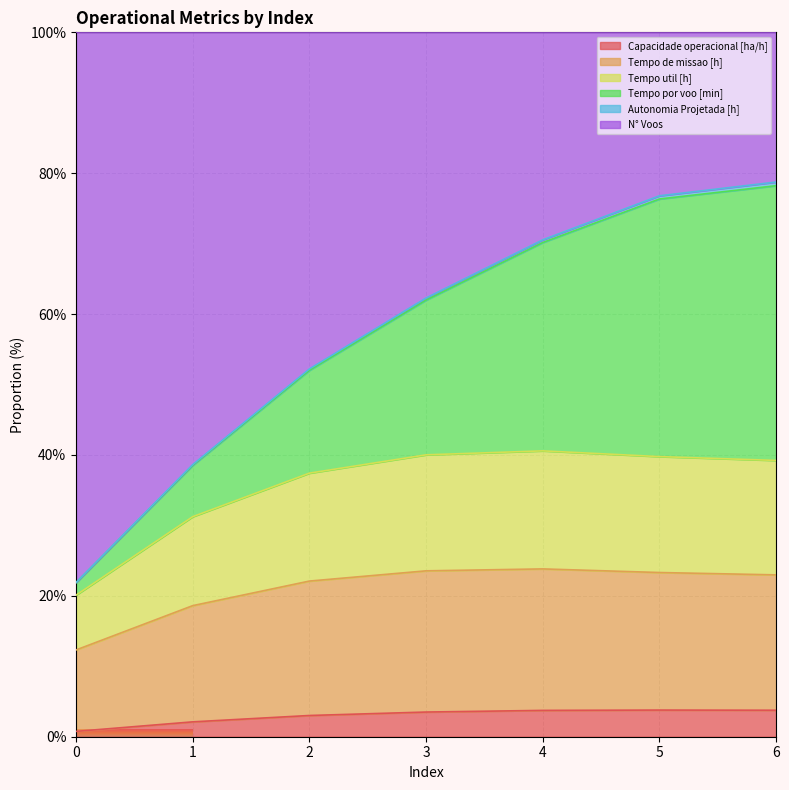

The value of Tempo util [h] at 6 is 23.0. True or false?

True